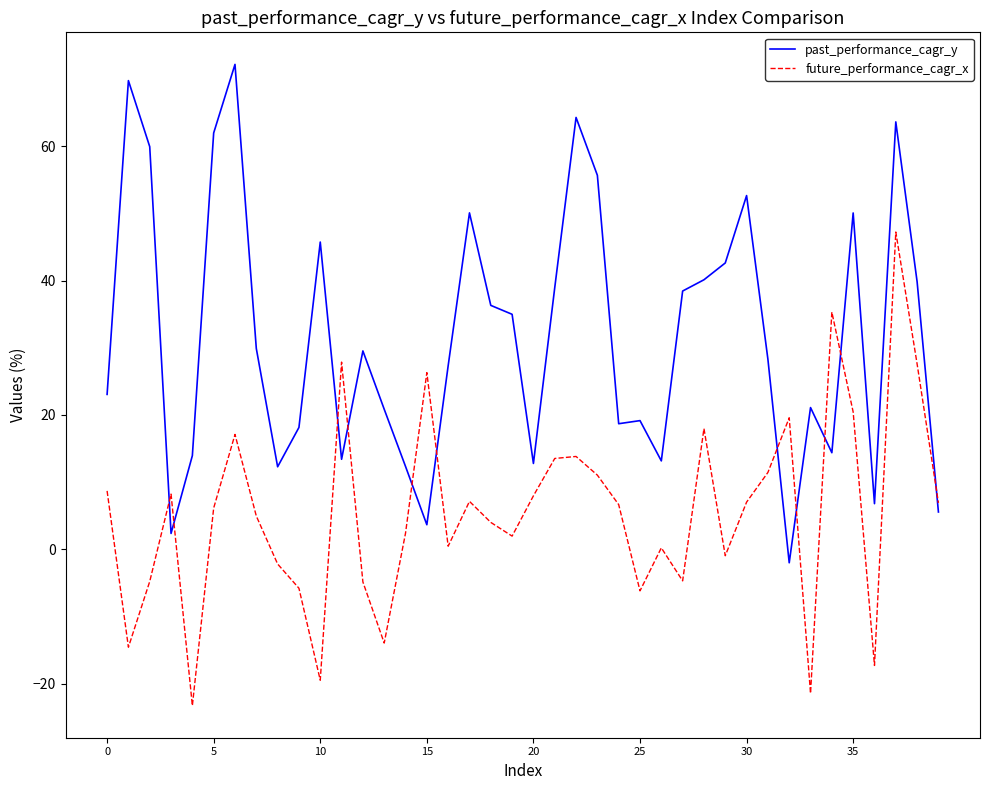

What is the difference between the maximum and second lowest values in the future_performance_cagr_x series?

68.7